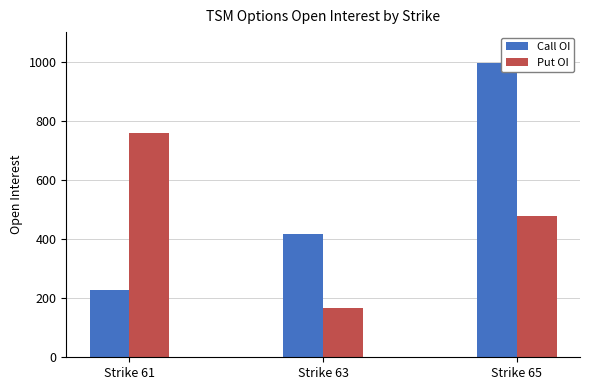

At which category is the sum across all series the highest?

Strike 65